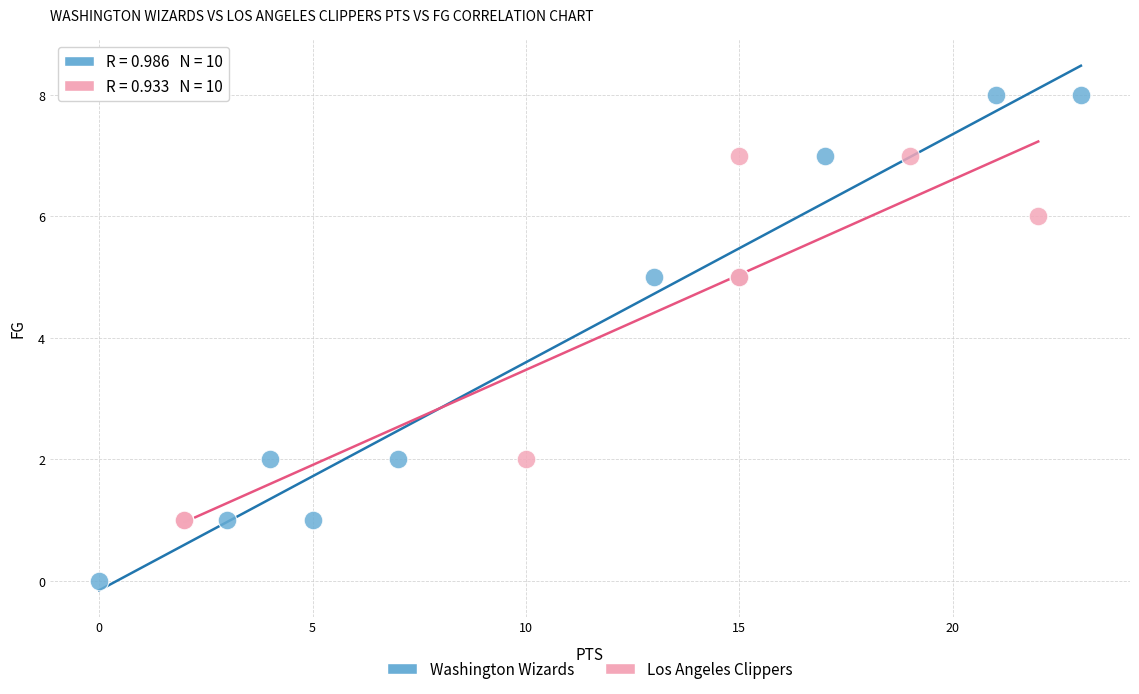

Which series reaches the minimum Y coordinate?

Washington Wizards